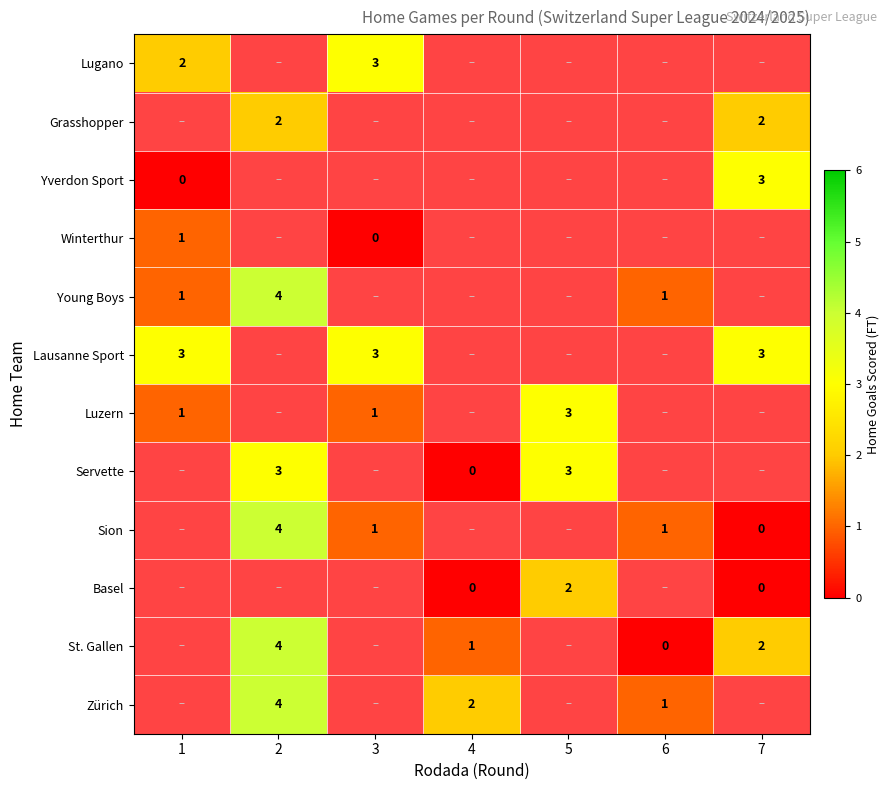

Which has a higher value, 6 or 4?

4